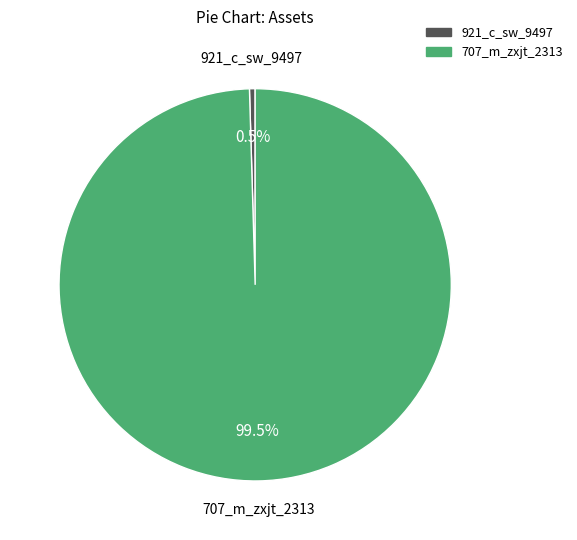

Is the sum of 921_c_sw_9497 and 707_m_zxjt_2313 greater than half?

Yes